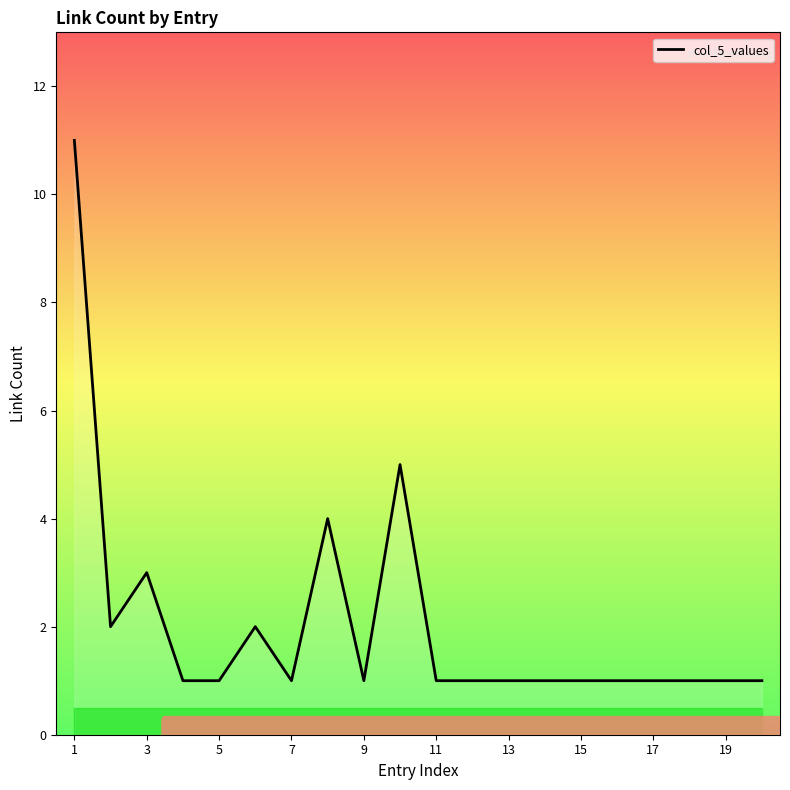

What is the maximum value shown in the chart?

11